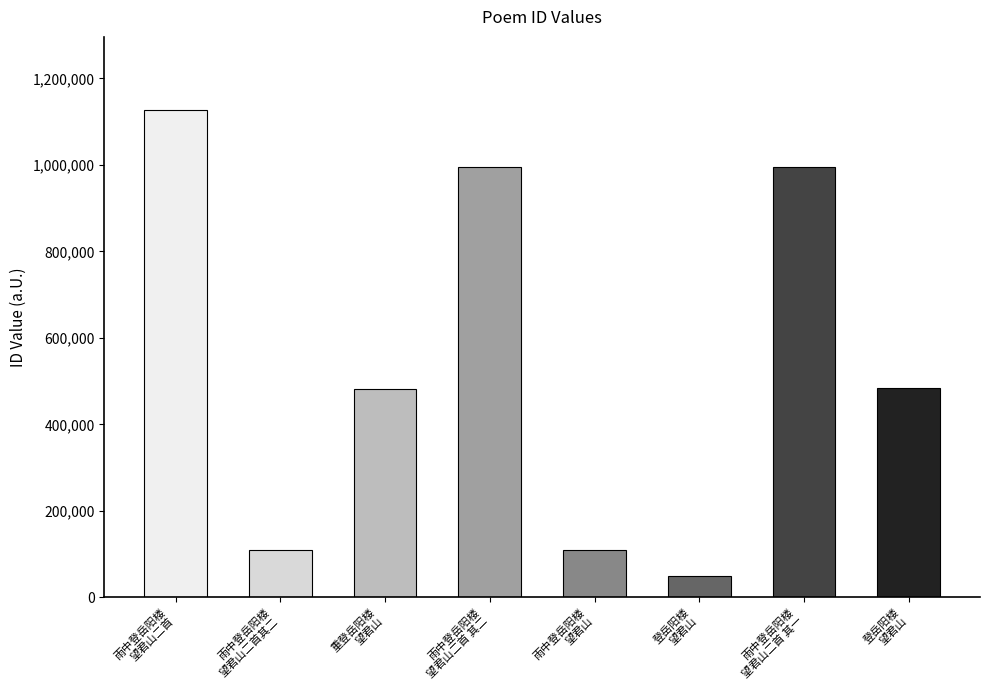

True or false: the data shows 481860 at 重登岳阳楼望君山.

True